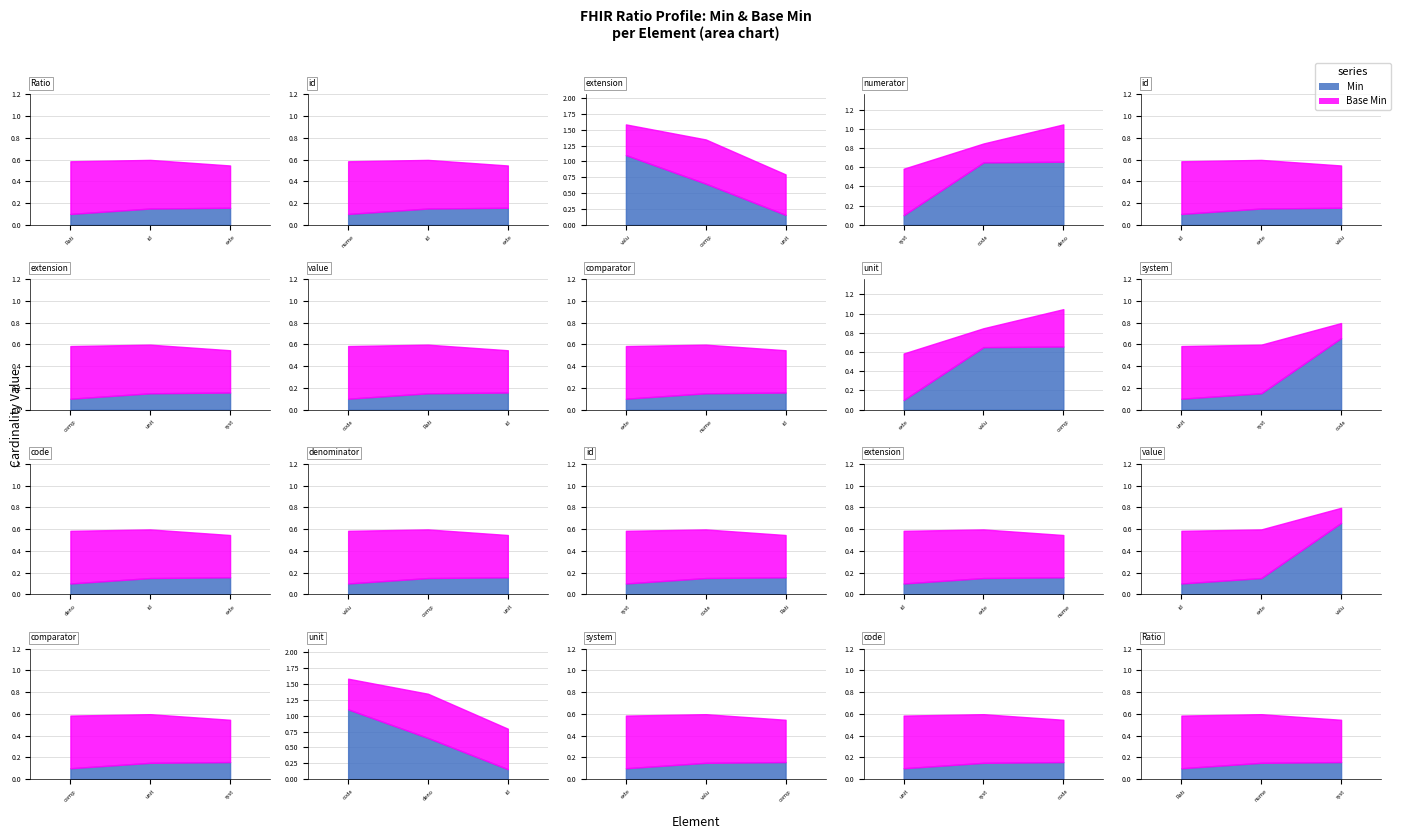

Which series changed the most between Ratio.id and Ratio.numerator.code?

Min